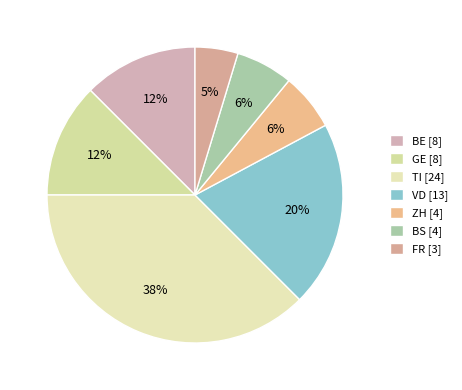

Which category has the biggest portion of the pie?

TI